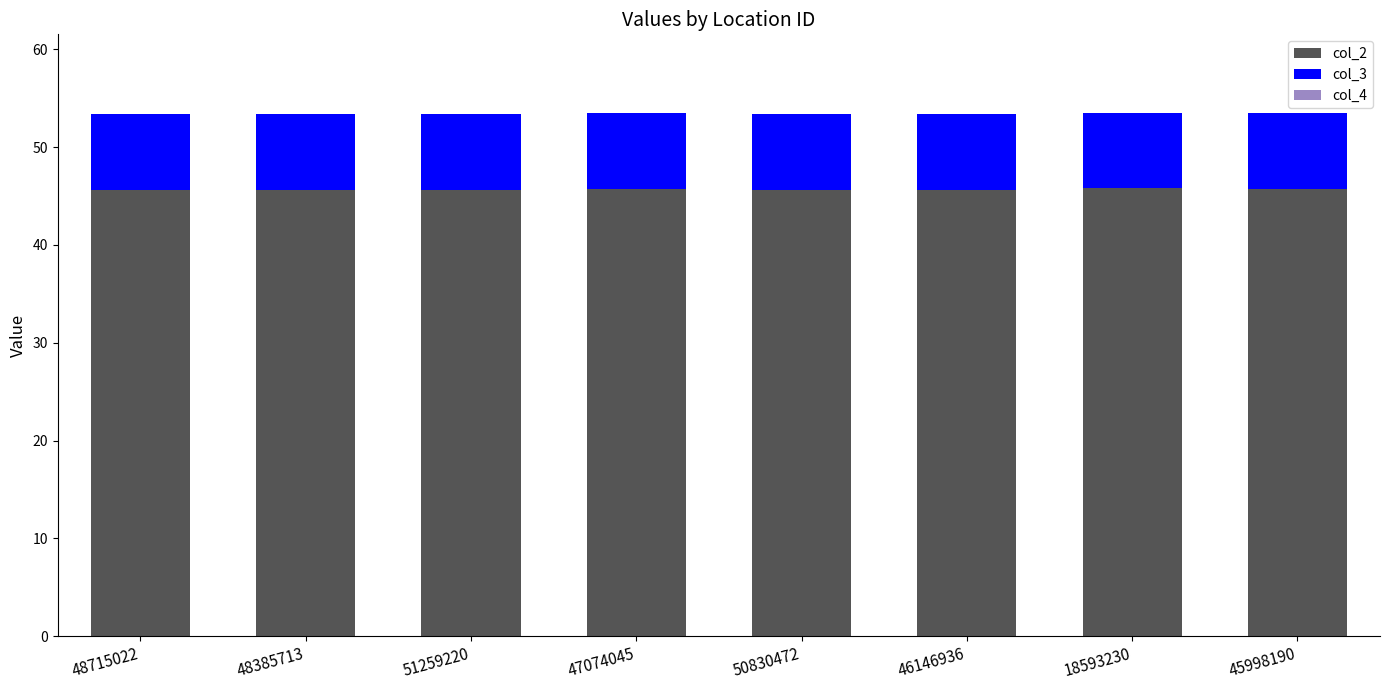

The col_2 series shows 45.6 at 48385713. True or false?

True